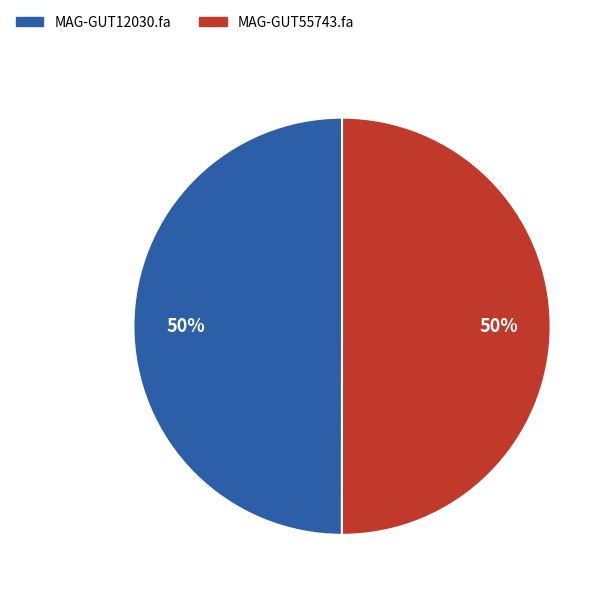

To the nearest percent, what portion does MAG-GUT12030.fa represent?

50%